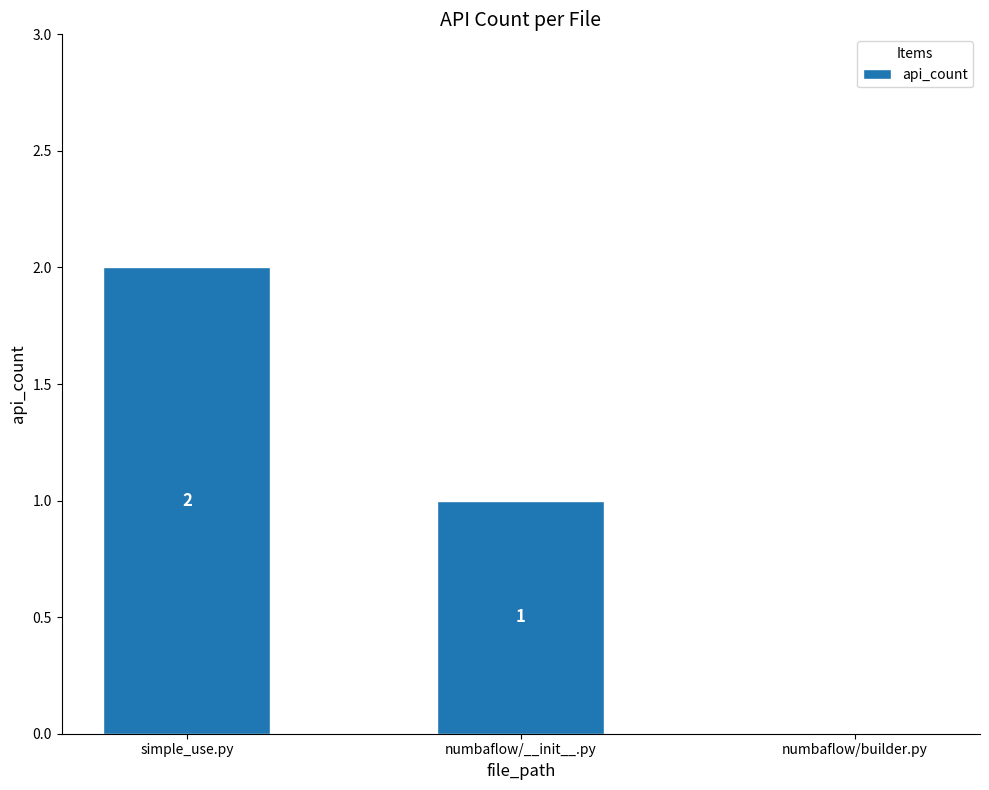

The value at numbaflow/builder.py is 1. True or false?

False